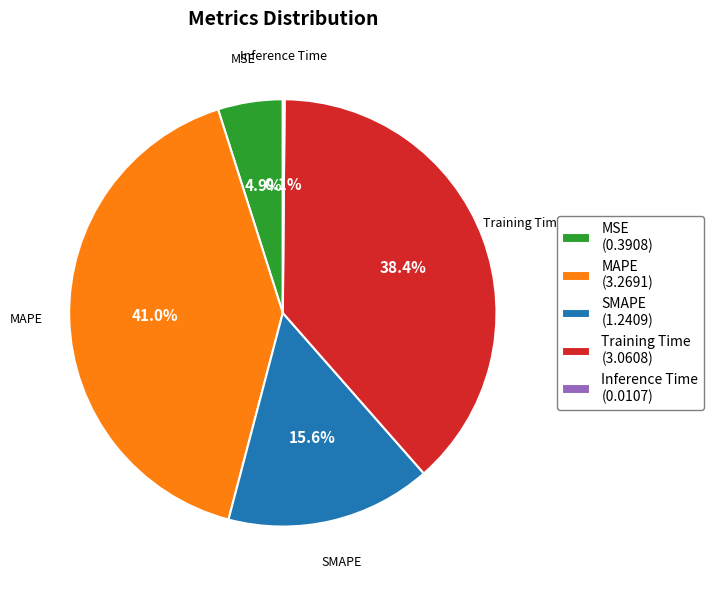

True or false: MAPE accounts for 29% of the total.

False